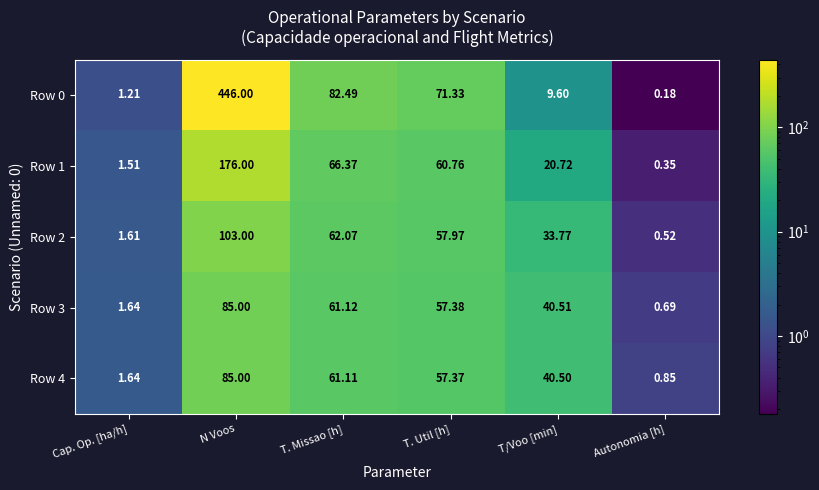

At which category is the sum across all series the highest?

N Voos